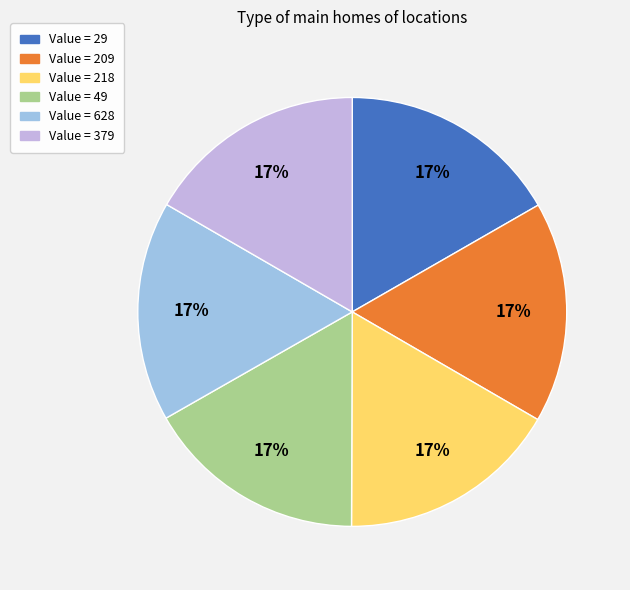

To the nearest percent, what is the average slice percentage?

17%